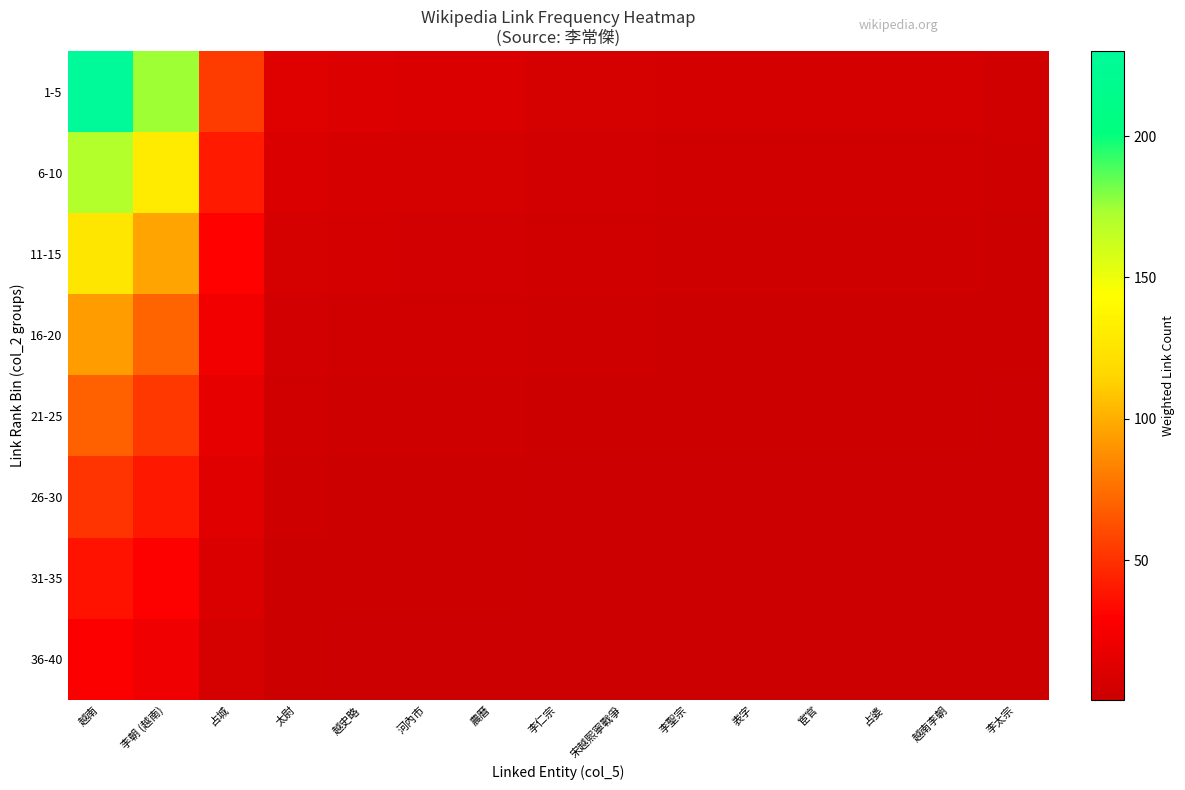

Rank the series by their maximum value, from lowest to highest.

36-40, 31-35, 26-30, 21-25, 16-20, 11-15, 6-10, 1-5